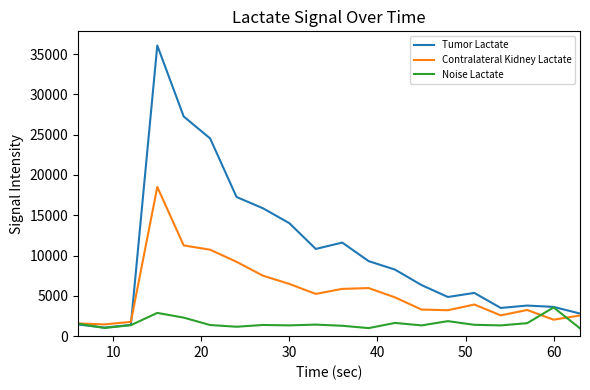

Which series has the widest spread of values?

Tumor Lactate